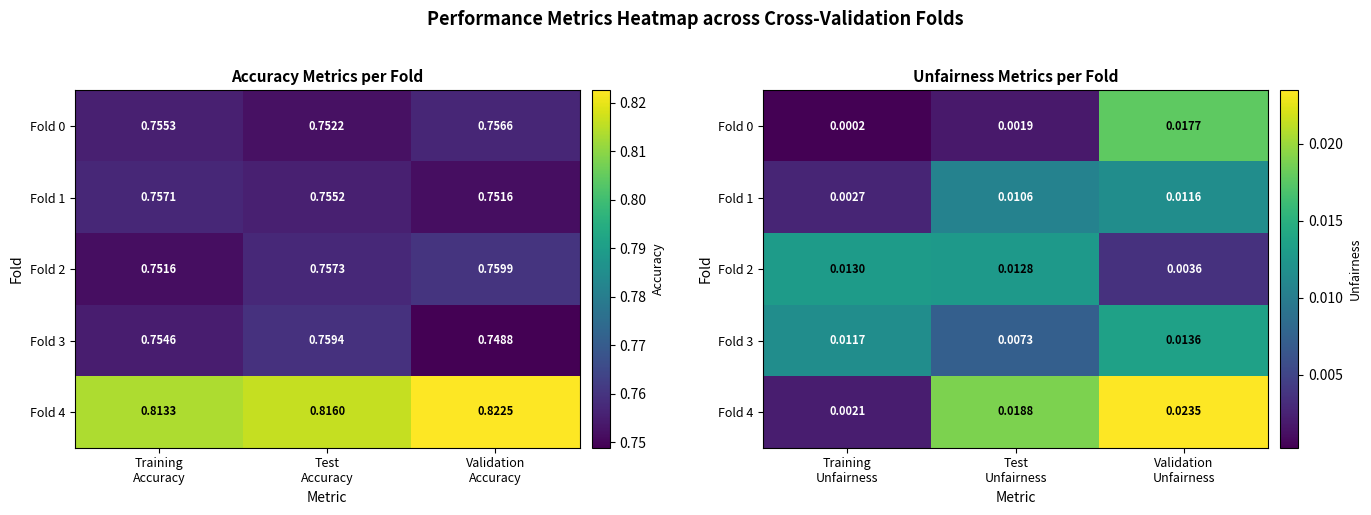

At which label is Fold 4 closest to 0?

Training Unfairness